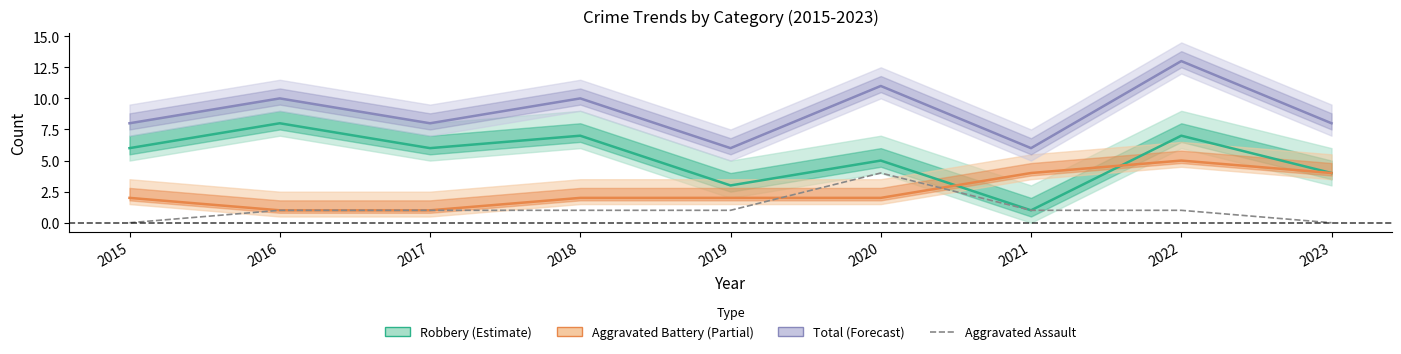

What is the average value of the Aggravated Assault series?

1